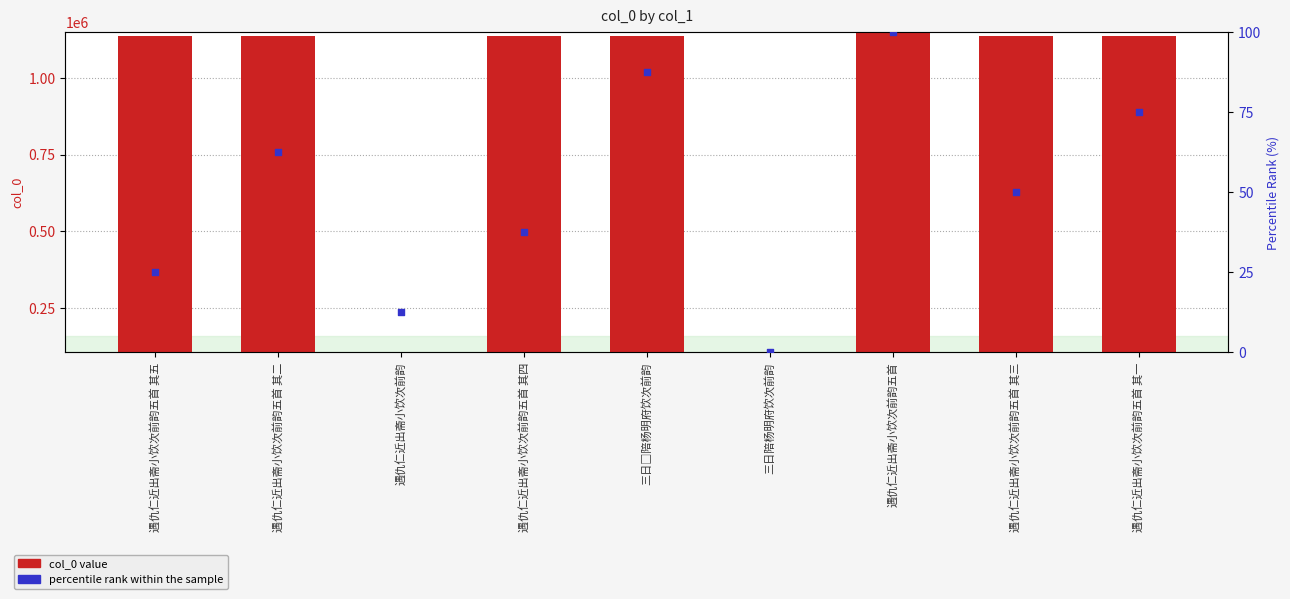

Which series reaches the maximum Y coordinate?

col_0 value